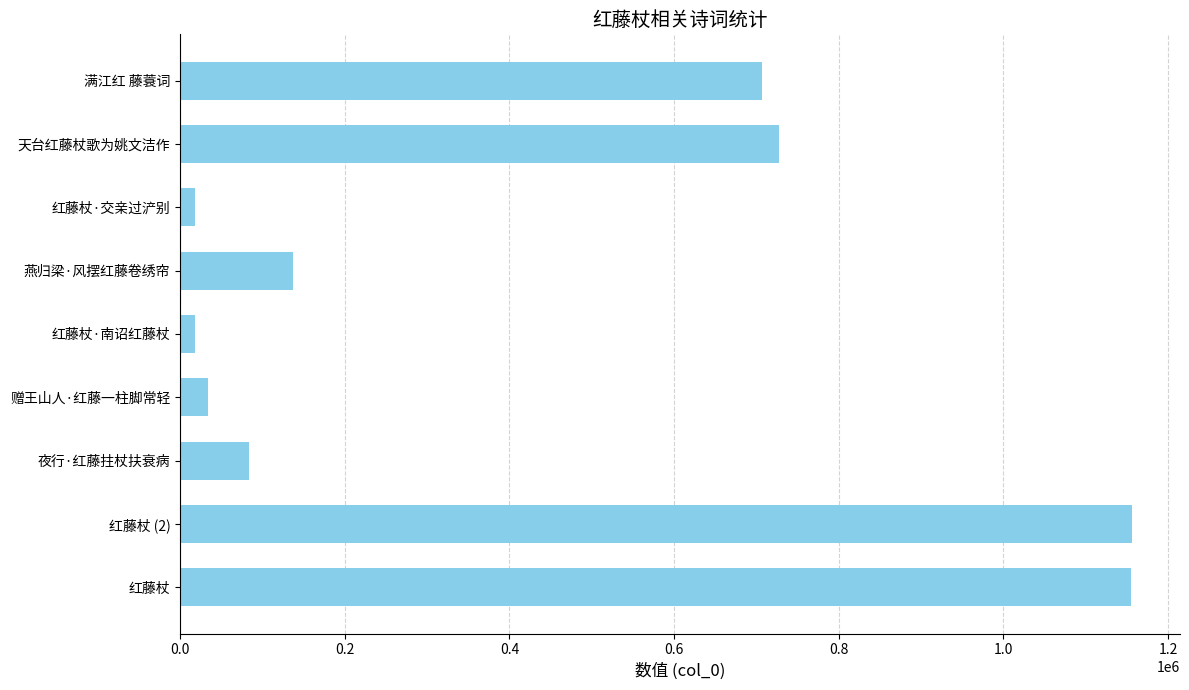

What is the difference between the maximum and minimum values?

1138765